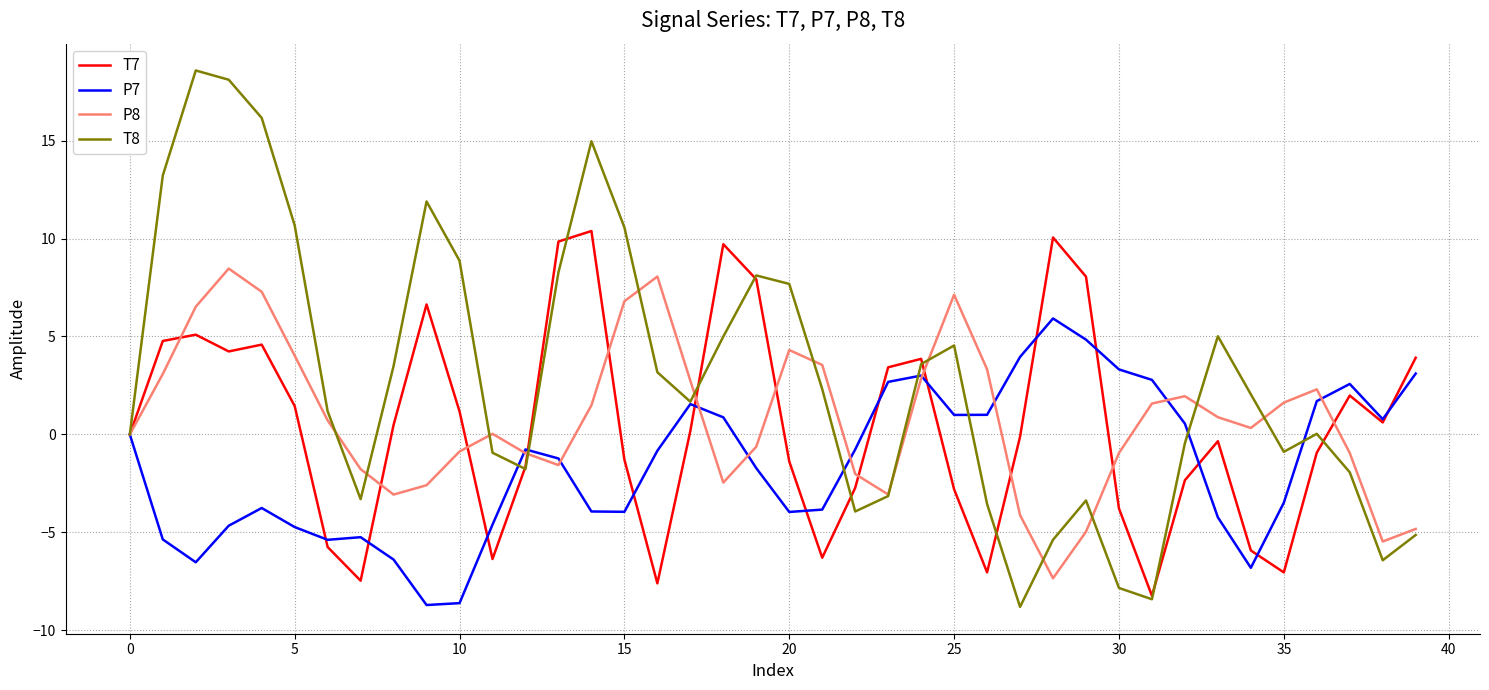

Which series has the largest total across all categories?

T8